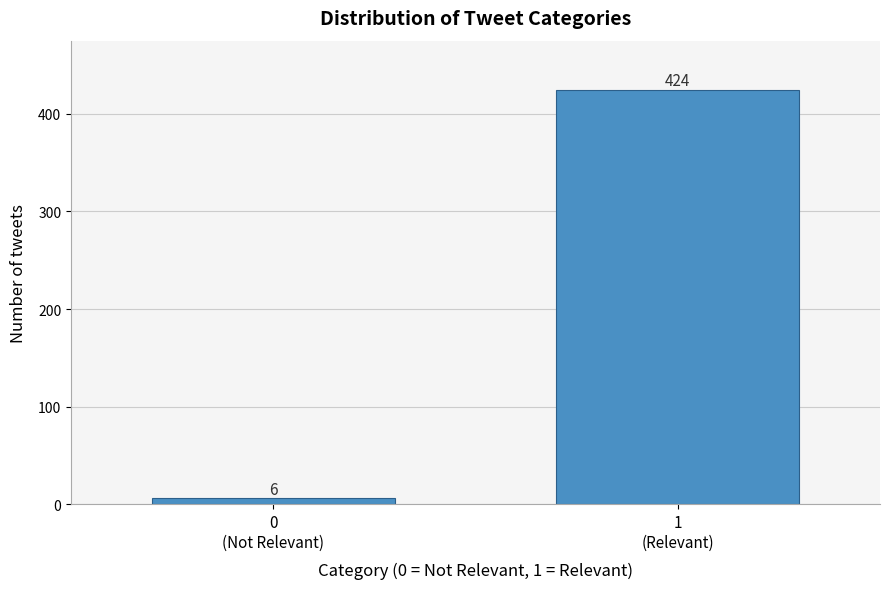

Reading right to left, what are all the values shown in this chart?

424	6